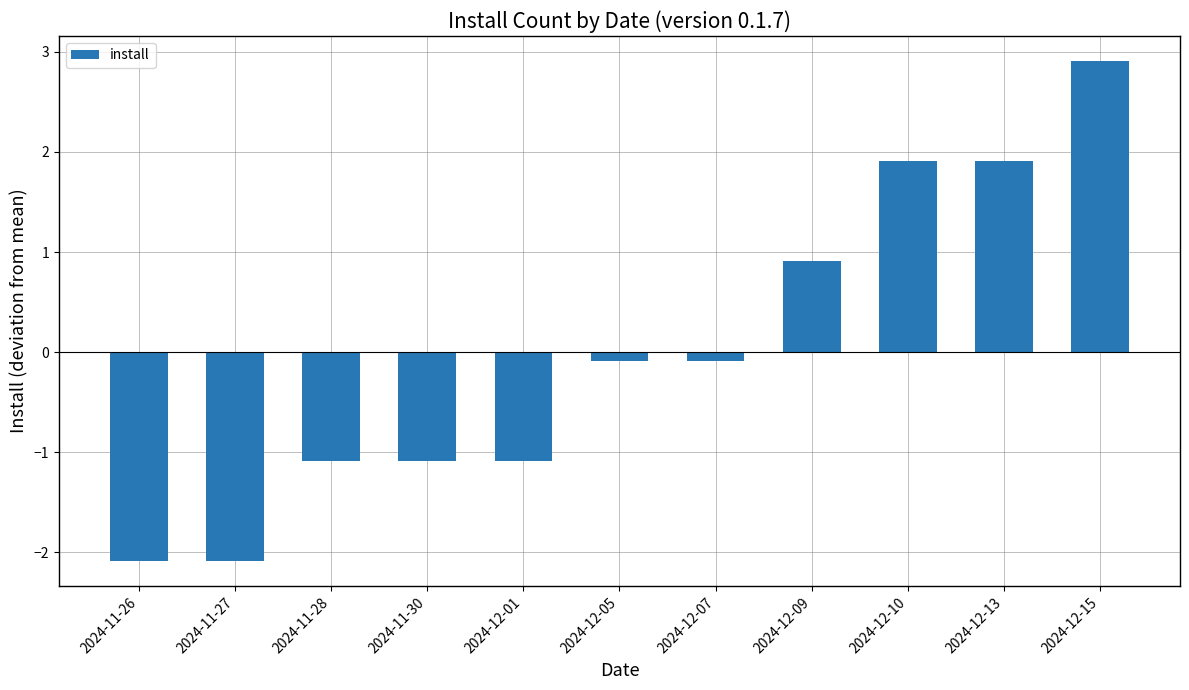

What is the difference between the maximum and minimum values?

5.0